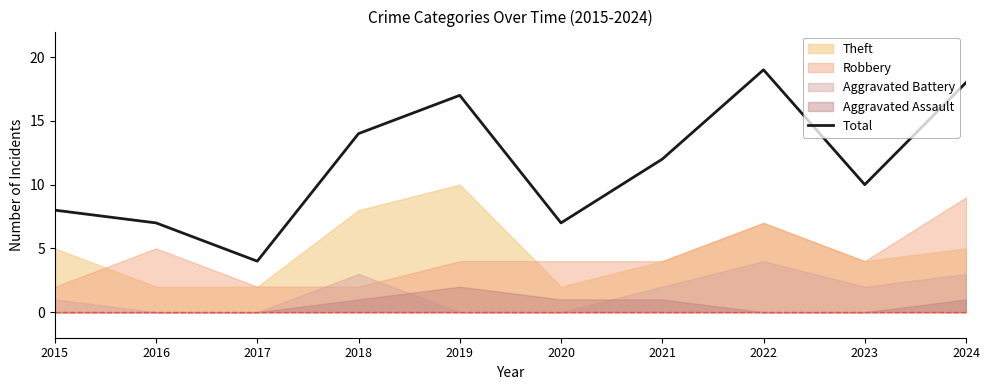

Reading left to right, what are all the values shown in this chart?

8	7	4	14	17	7	12	19	10	18